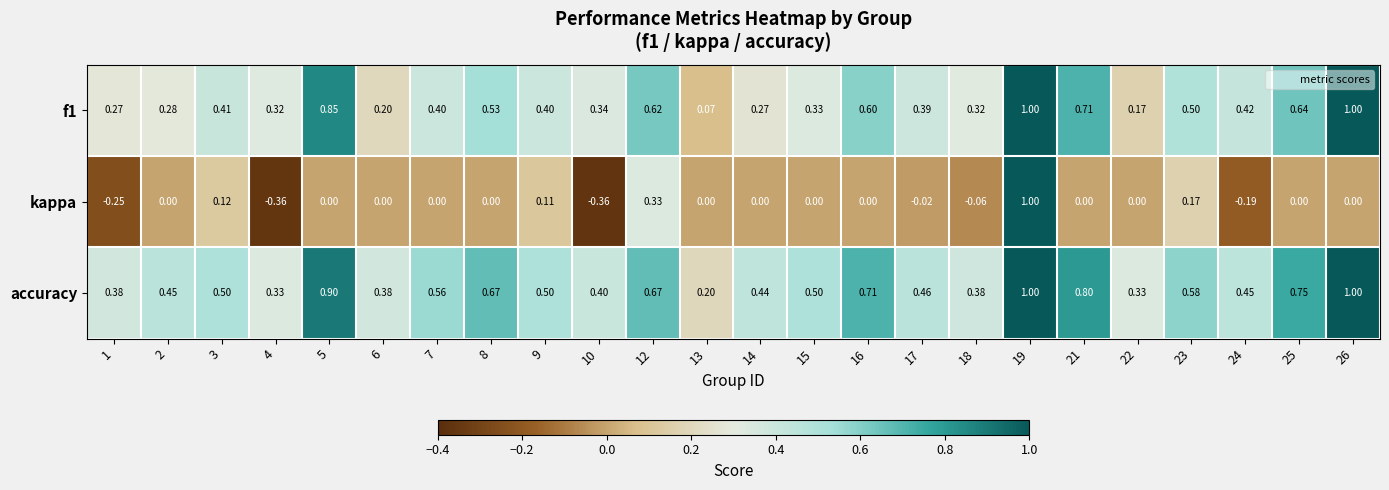

Which series has the widest spread of values?

kappa